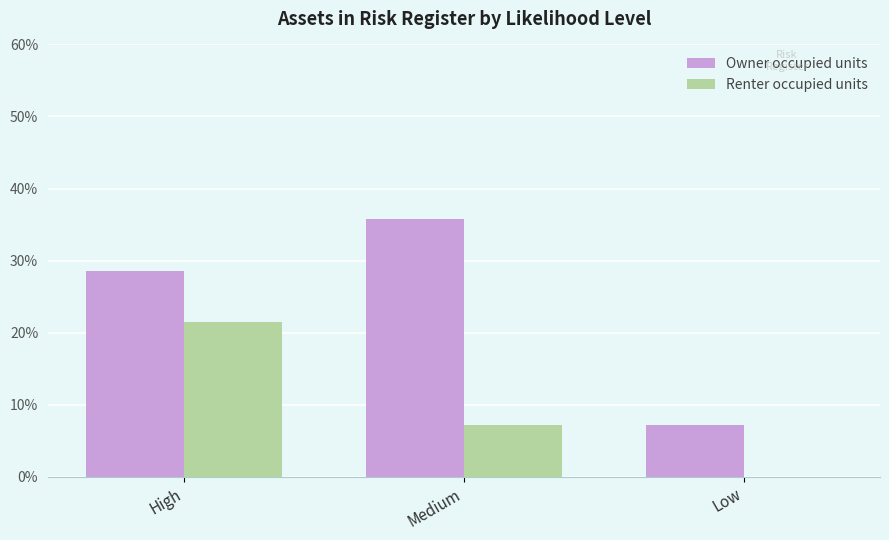

Where is Renter occupied units nearest to the value 10?

Medium